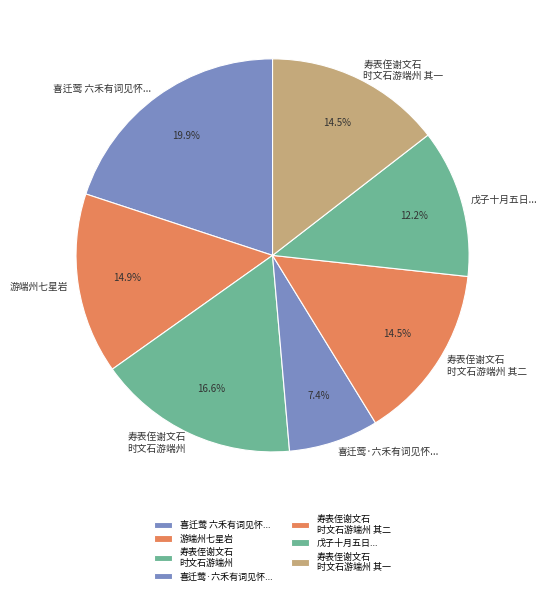

Which slice is the smallest?

喜迁莺·六禾有词见怀...